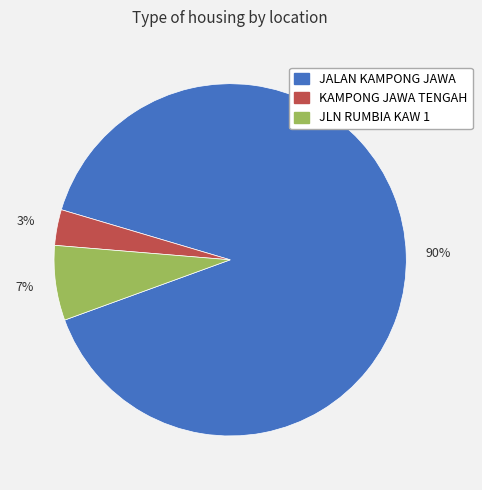

The JALAN KAMPONG JAWA slice represents 97% of the pie. True or false?

False